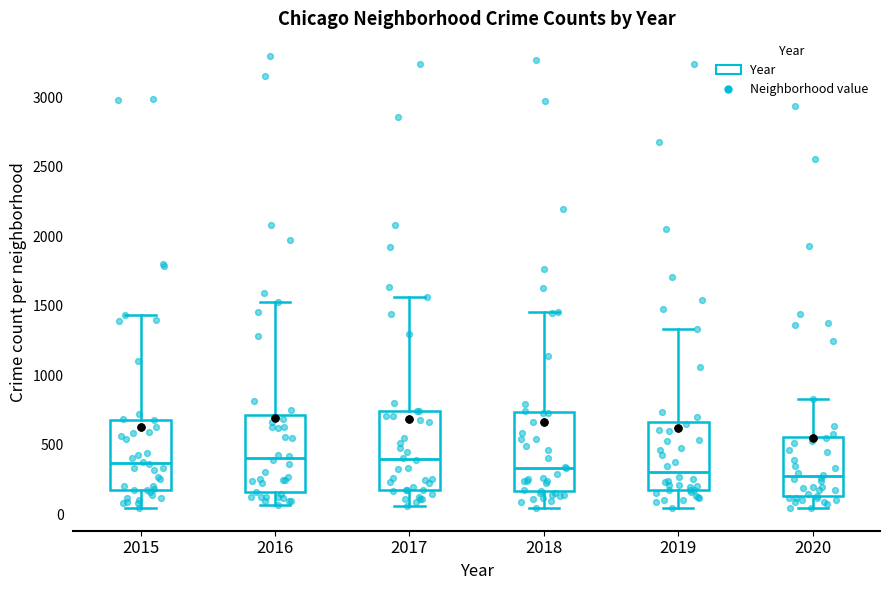

Reading left to right, read every box against the y-axis: the position of its median line, the range the box covers, and the ends of its whiskers. The values are not printed on the chart, so give them approximately, as read against the axis.

2015: median 350, box 150 to 700, whiskers 50 to 1450
2016: median 400, box 150 to 700, whiskers 50 to 1500
2017: median 400, box 150 to 750, whiskers 50 to 1550
2018: median 350, box 150 to 750, whiskers 50 to 1450
2019: median 300, box 150 to 650, whiskers 50 to 1350
2020: median 250, box 150 to 550, whiskers 50 to 850